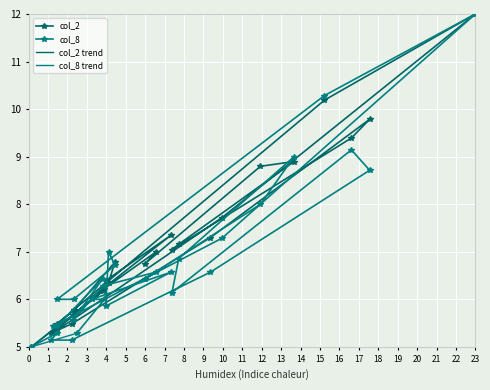

What is the value of the col_8 point at the 15th from the left?

5.6